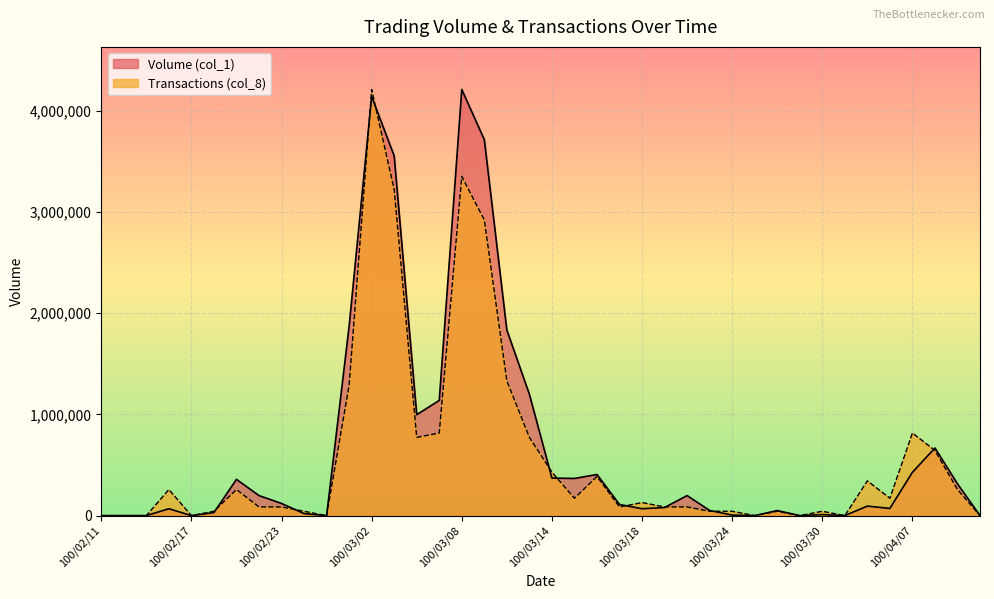

At which category does Transactions (col_8) reach its first local valley?

100/02/17